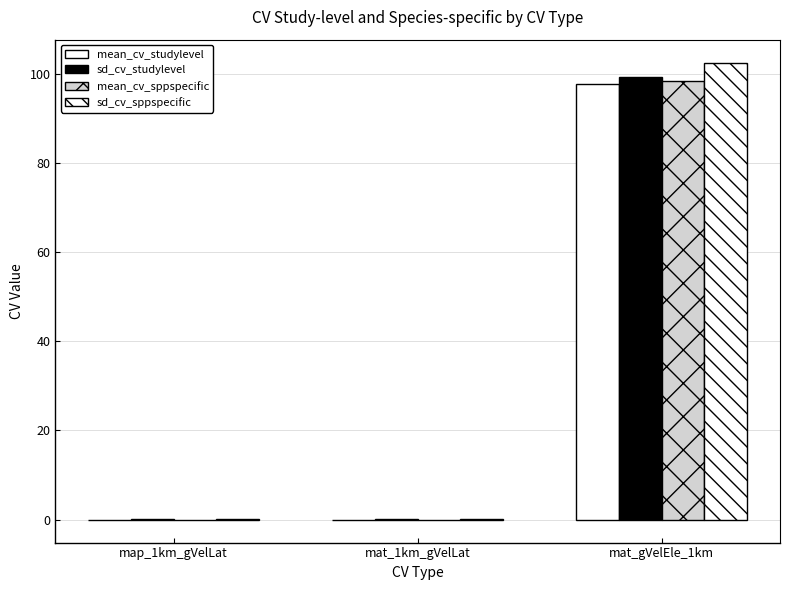

How many series are shown in this chart?

4